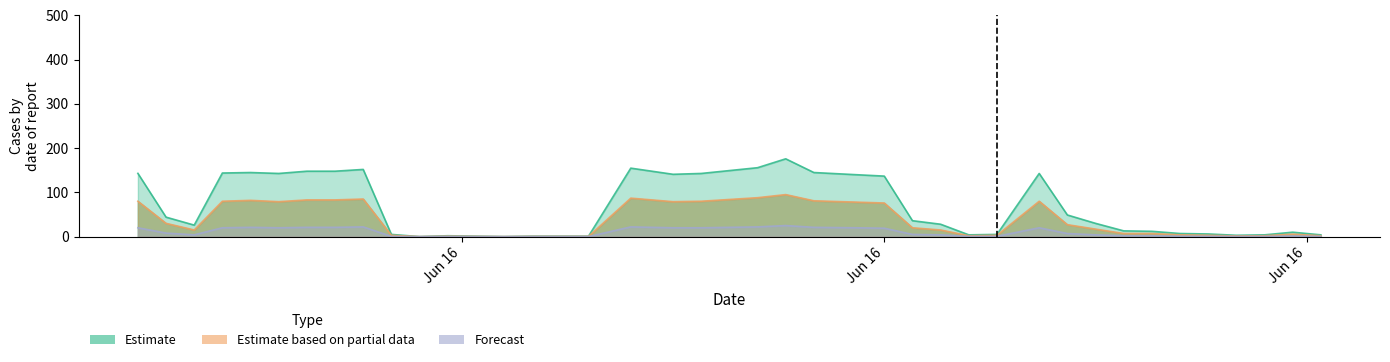

Which series has the largest total across all categories?

Estimate